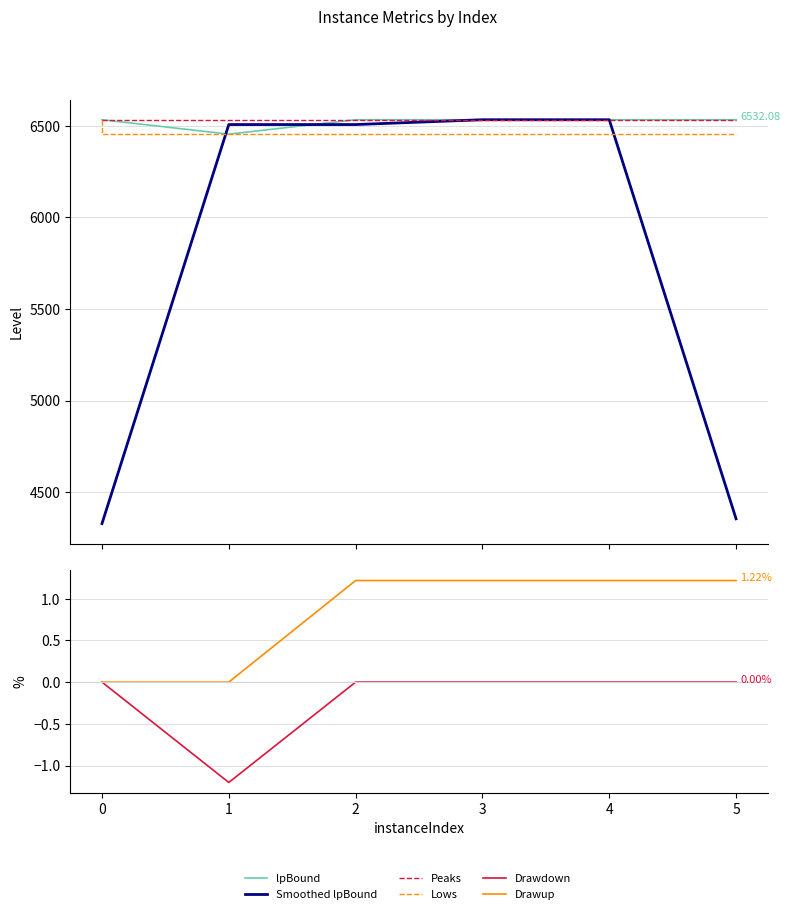

Reading left to right, transcribe all the data shown in this chart.

lpBound: 6532.1	6453.5	6532.1	6532.1	6532.1	6532.1
Smoothed lpBound: 4328.5	6505.9	6505.9	6532.1	6532.1	4354.7
Peaks: 6532.1	6532.1	6532.1	6532.1	6532.1	6532.1
Lows: 6532.1	6453.5	6453.5	6453.5	6453.5	6453.5
Drawdown: 0.0	-1.2	0.0	0.0	0.0	0.0
Drawup: 0.0	0.0	1.2	1.2	1.2	1.2